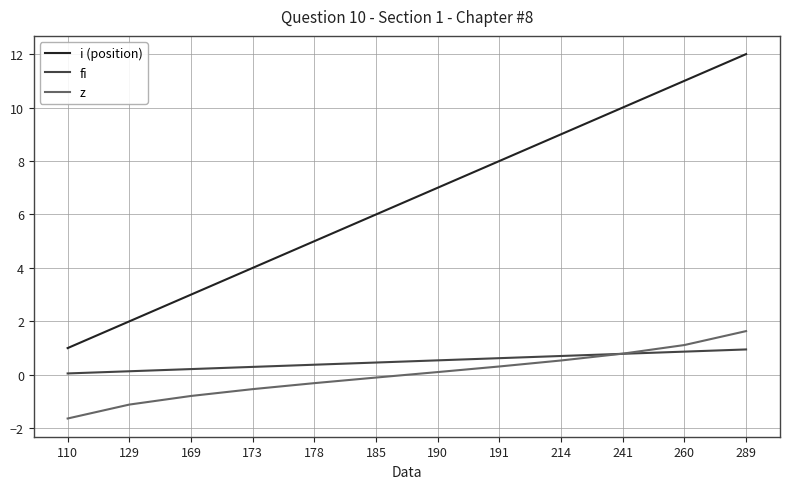

Which series changed the most between 110 and 185?

i (position)